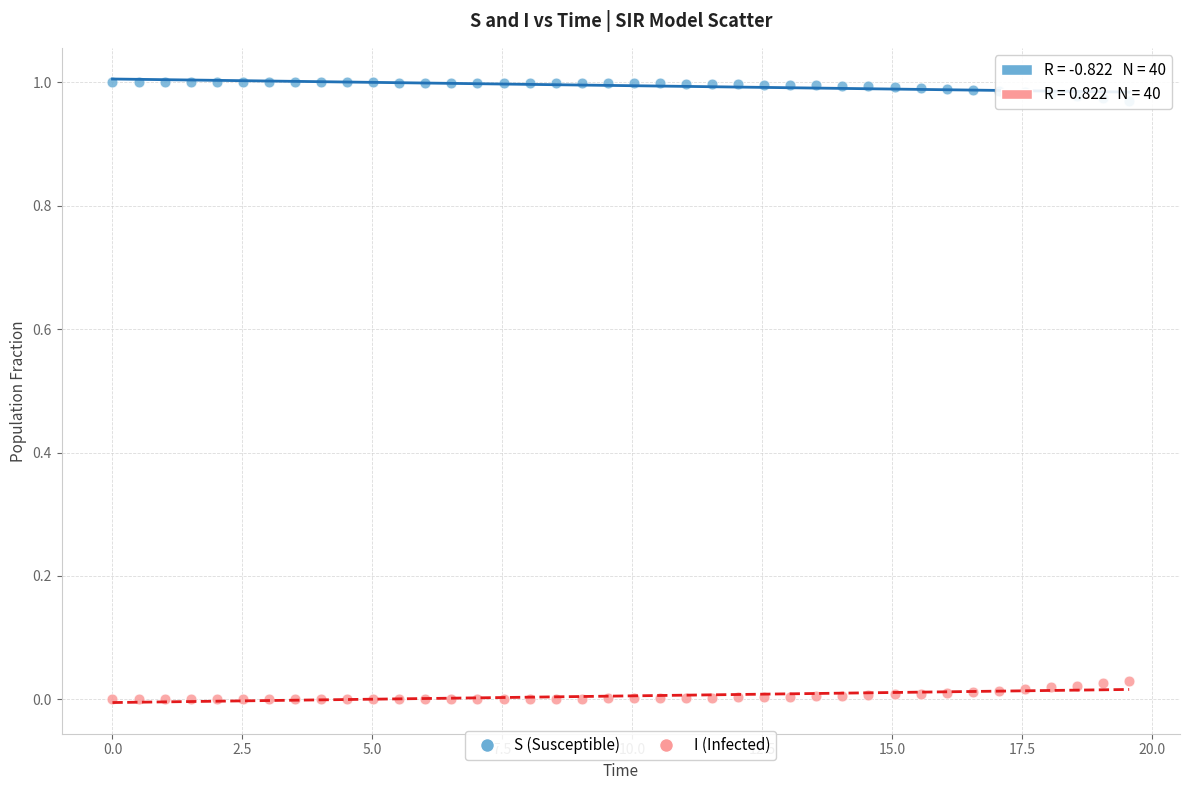

What are all the series names shown in the legend?

S (Susceptible), I (Infected)